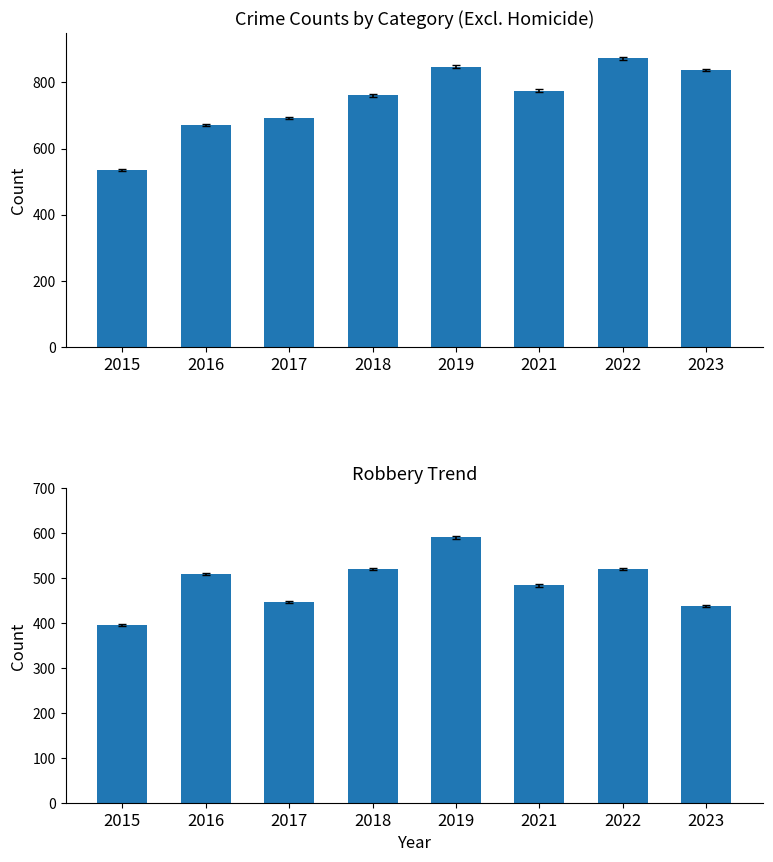

What is the difference between the second highest and second lowest values in the Robbery series?

82